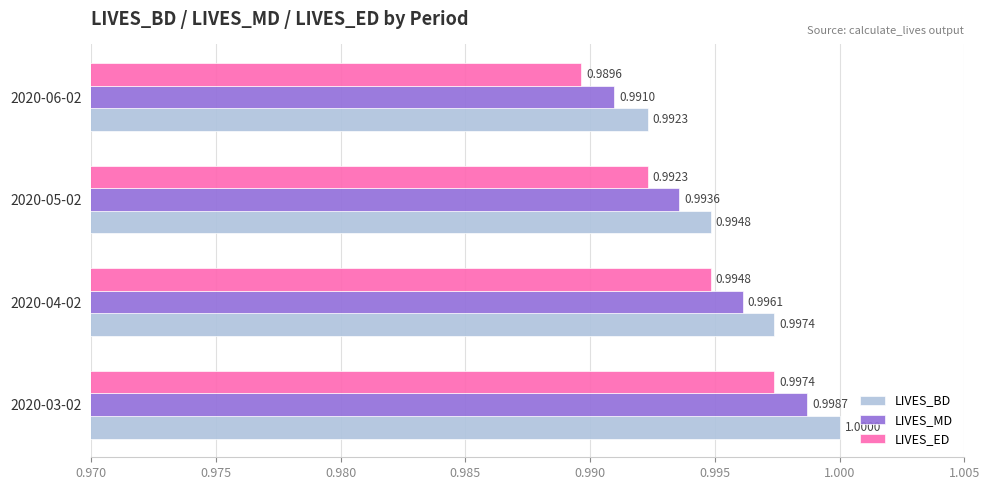

Count the number of categories in the chart.

4